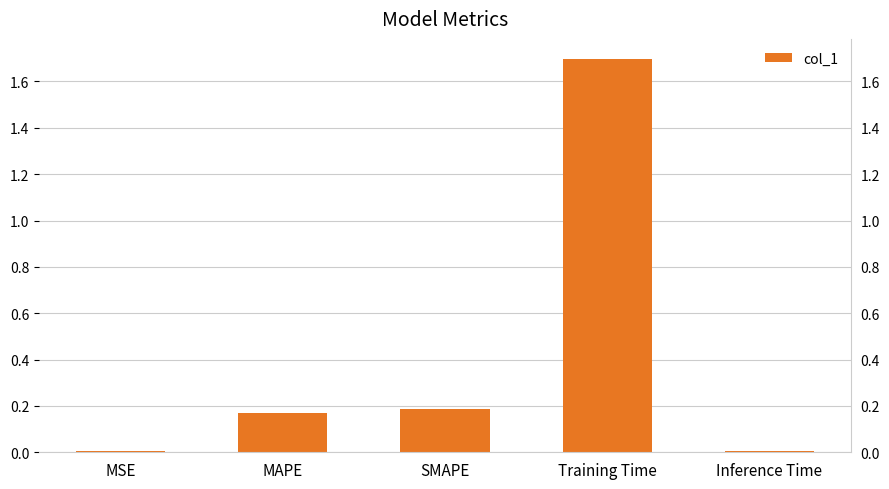

How many bars are there in total?

5